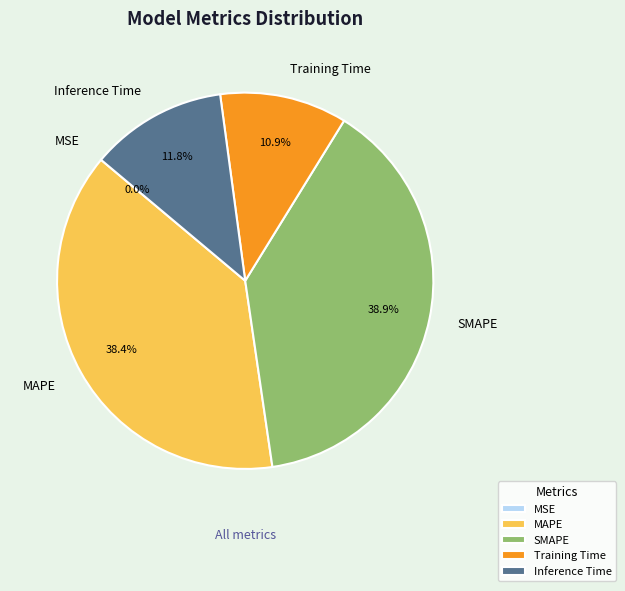

The Training Time slice represents 11% of the pie. True or false?

True